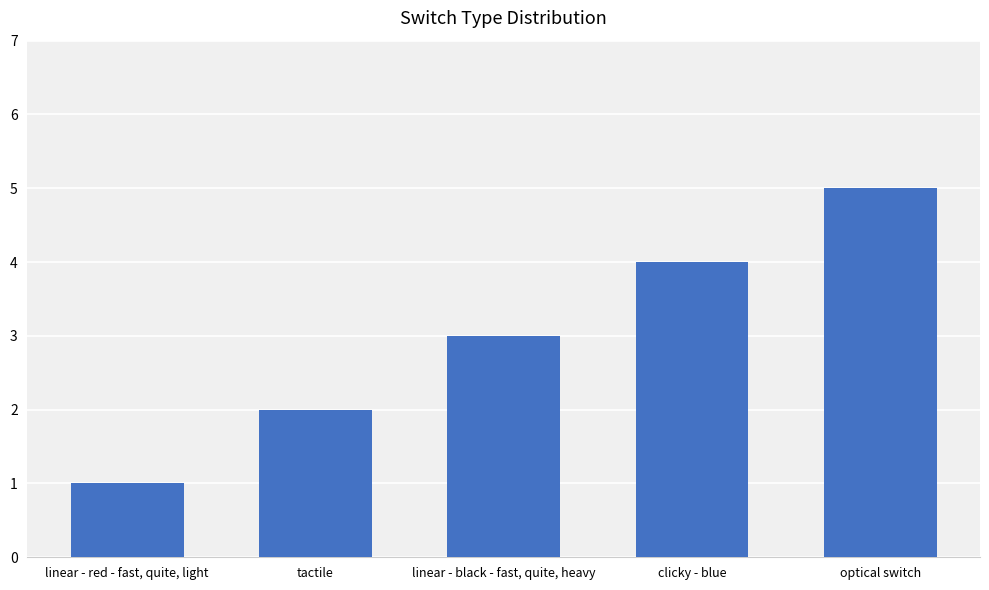

Approximately how many times larger is the value at tactile compared to linear - red - fast, quite, light?

2.0